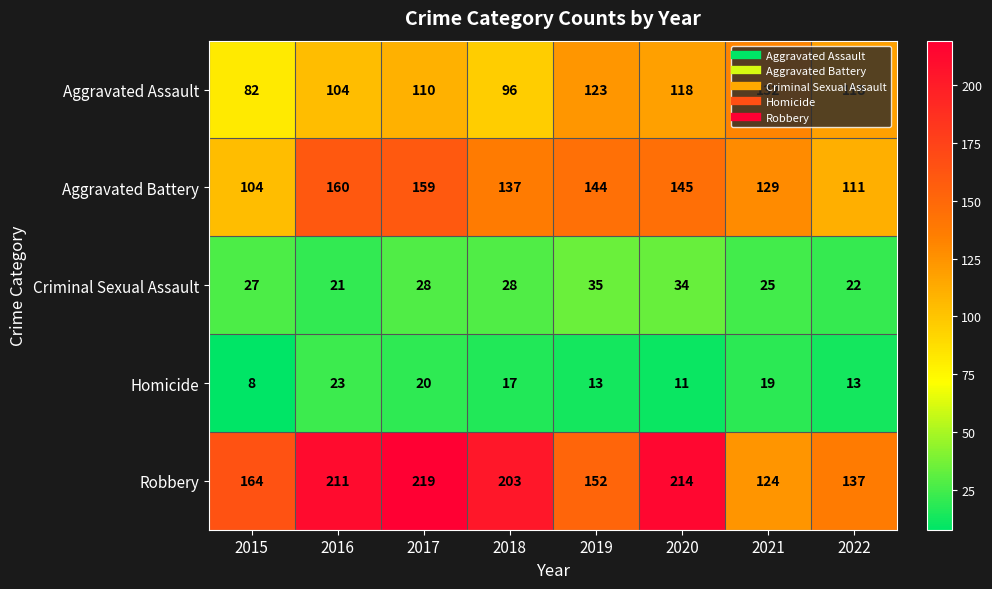

Which series has the largest range (max minus min)?

Robbery